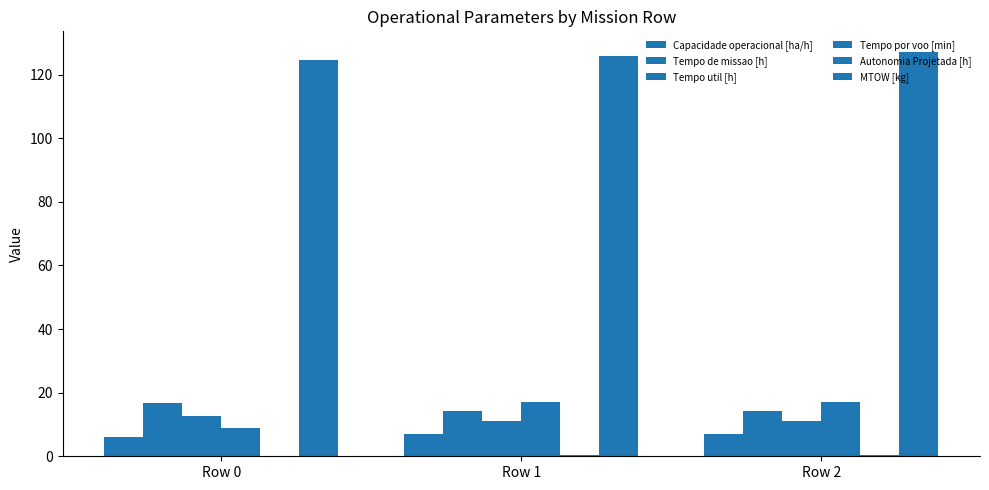

List the series in order of their peak value, lowest first.

Autonomia Projetada [h], Capacidade operacional [ha/h], Tempo util [h], Tempo de missao [h], Tempo por voo [min], MTOW [kg]